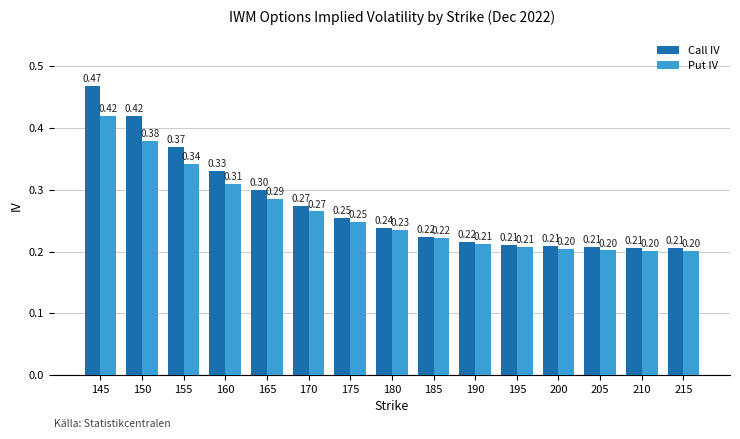

What value does the Call IV series have at 210?

0.2